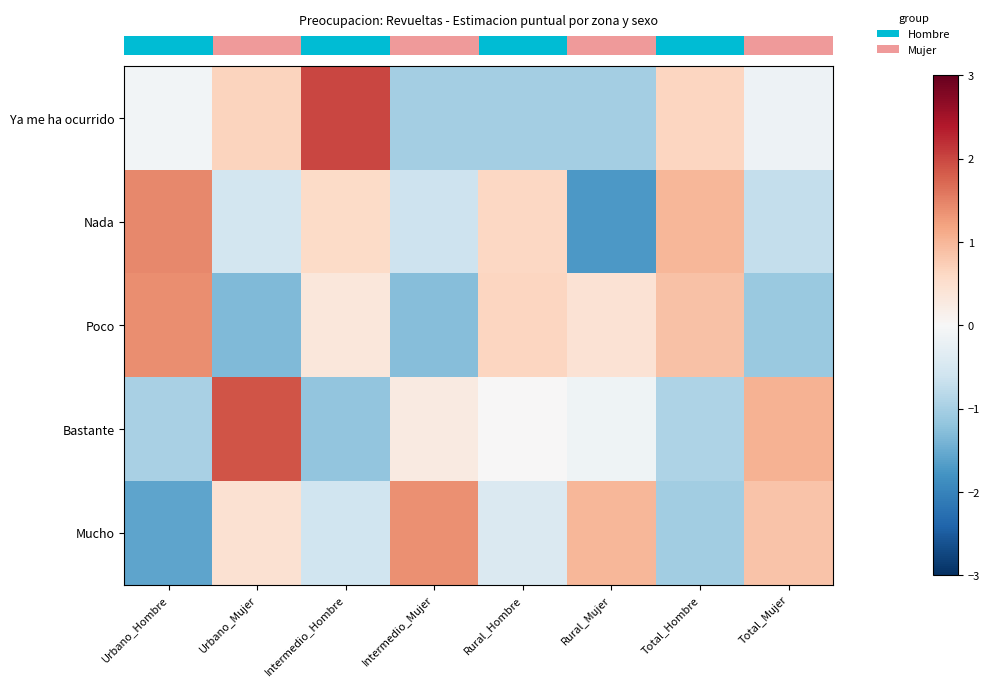

Which series has the widest spread of values?

row_1